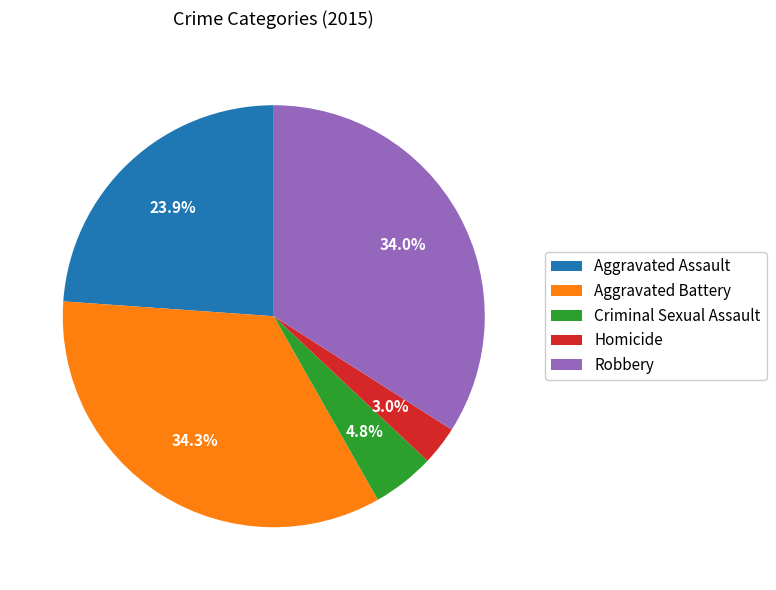

To the nearest percent, what portion does Robbery represent?

34%